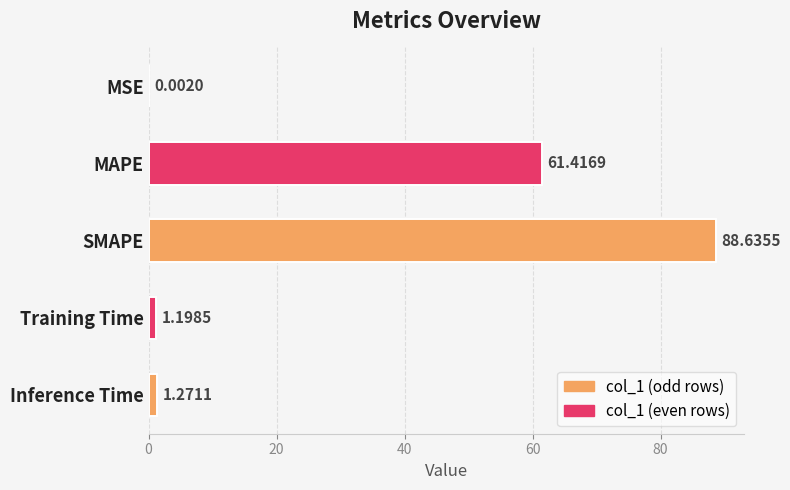

Approximately how many times larger is the value at SMAPE compared to Training Time?

74.0